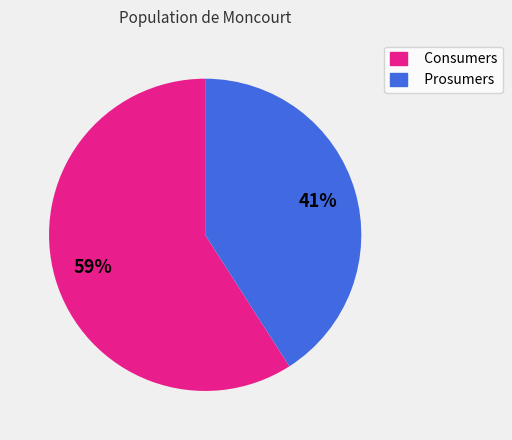

Which slice represents more than half of the pie?

Consumers